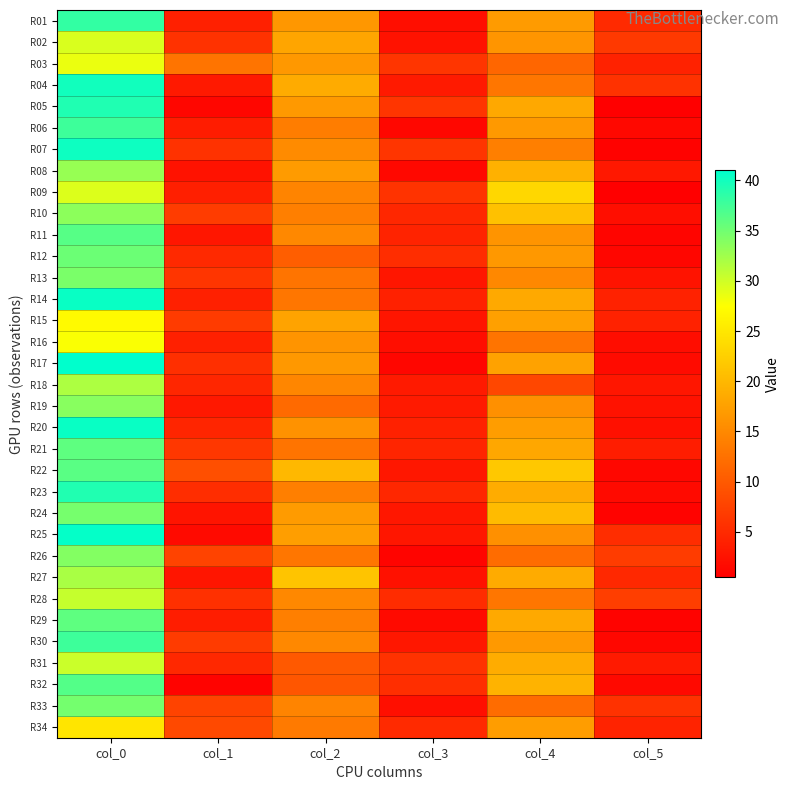

Reading left to right, transcribe all the data shown in this chart.

R01: col_0=38.2	col_1=4.0	col_2=16.5	col_3=2.1	col_4=17.0	col_5=5.0
R02: col_0=29.5	col_1=5.9	col_2=18.0	col_3=2.5	col_4=16.3	col_5=6.6
R03: col_0=28.5	col_1=12.8	col_2=16.7	col_3=6.2	col_4=11.3	col_5=4.2
R04: col_0=40.0	col_1=3.2	col_2=18.7	col_3=3.3	col_4=13.0	col_5=5.8
R05: col_0=39.3	col_1=1.2	col_2=16.8	col_3=6.1	col_4=18.3	col_5=0.5
R06: col_0=37.8	col_1=3.5	col_2=13.8	col_3=1.3	col_4=16.8	col_5=1.5
R07: col_0=40.2	col_1=5.9	col_2=15.2	col_3=6.1	col_4=14.0	col_5=0.8
R08: col_0=33.0	col_1=2.5	col_2=17.0	col_3=1.4	col_4=19.2	col_5=3.1
R09: col_0=29.3	col_1=3.9	col_2=14.5	col_3=5.9	col_4=23.3	col_5=0.5
R10: col_0=33.5	col_1=7.0	col_2=14.0	col_3=4.7	col_4=21.0	col_5=2.1
R11: col_0=36.3	col_1=2.9	col_2=15.0	col_3=4.2	col_4=16.2	col_5=1.1
R12: col_0=35.2	col_1=4.9	col_2=10.5	col_3=5.3	col_4=16.7	col_5=1.2
R13: col_0=34.5	col_1=6.2	col_2=12.8	col_3=2.9	col_4=15.0	col_5=2.5
R14: col_0=40.5	col_1=4.0	col_2=13.0	col_3=4.1	col_4=18.5	col_5=4.2
R15: col_0=27.0	col_1=6.8	col_2=17.8	col_3=2.8	col_4=17.5	col_5=4.2
R16: col_0=27.8	col_1=3.9	col_2=16.2	col_3=2.0	col_4=12.8	col_5=1.9
R17: col_0=41.0	col_1=5.5	col_2=16.7	col_3=1.2	col_4=17.7	col_5=1.7
R18: col_0=31.8	col_1=4.5	col_2=14.8	col_3=3.3	col_4=8.0	col_5=2.9
R19: col_0=33.8	col_1=3.1	col_2=11.8	col_3=3.3	col_4=15.8	col_5=2.5
R20: col_0=40.5	col_1=4.5	col_2=16.0	col_3=4.1	col_4=17.2	col_5=2.3
R21: col_0=36.0	col_1=6.4	col_2=12.8	col_3=4.4	col_4=18.2	col_5=3.7
R22: col_0=36.2	col_1=8.9	col_2=20.0	col_3=3.0	col_4=21.8	col_5=1.3
R23: col_0=39.2	col_1=5.4	col_2=14.0	col_3=4.7	col_4=18.8	col_5=1.6
R24: col_0=34.7	col_1=2.6	col_2=17.0	col_3=3.1	col_4=20.3	col_5=0.9
R25: col_0=40.8	col_1=1.6	col_2=17.3	col_3=2.9	col_4=15.8	col_5=5.4
R26: col_0=34.0	col_1=7.7	col_2=13.0	col_3=1.0	col_4=12.0	col_5=7.0
R27: col_0=32.0	col_1=2.8	col_2=21.3	col_3=2.4	col_4=18.7	col_5=4.8
R28: col_0=30.5	col_1=5.7	col_2=15.0	col_3=5.2	col_4=13.0	col_5=7.1
R29: col_0=36.0	col_1=3.7	col_2=14.0	col_3=1.6	col_4=18.5	col_5=0.9
R30: col_0=37.8	col_1=6.9	col_2=15.0	col_3=3.0	col_4=16.8	col_5=1.3
R31: col_0=30.2	col_1=4.8	col_2=10.0	col_3=5.8	col_4=18.8	col_5=3.3
R32: col_0=36.5	col_1=0.9	col_2=9.7	col_3=5.4	col_4=19.5	col_5=1.5
R33: col_0=34.8	col_1=7.7	col_2=14.5	col_3=2.2	col_4=12.0	col_5=5.8
R34: col_0=24.8	col_1=8.3	col_2=13.5	col_3=5.0	col_4=17.2	col_5=4.3